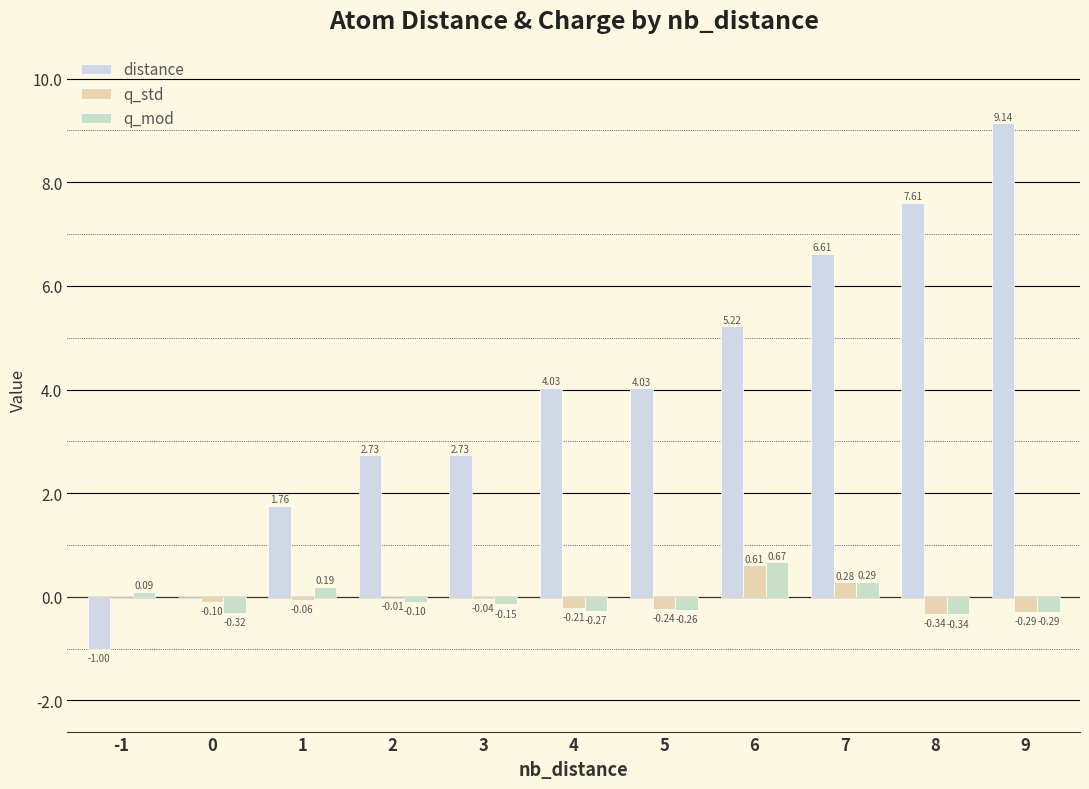

What is the average value of the distance series?

3.9